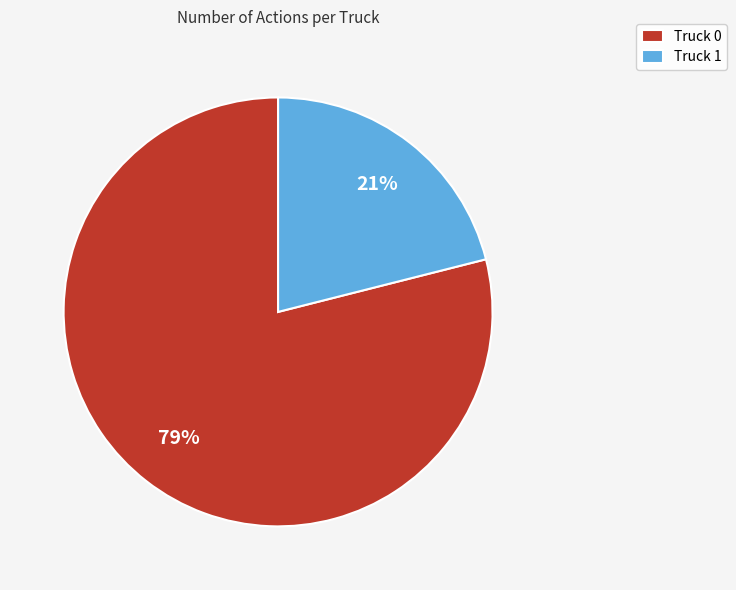

Do Truck 0 and Truck 1 together represent more than half of the pie?

Yes